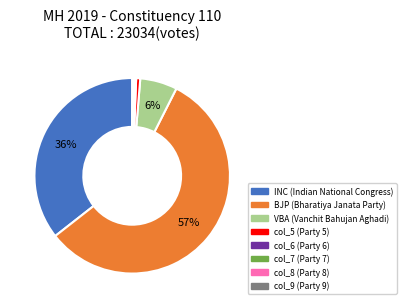

Which slice is the largest?

BJP